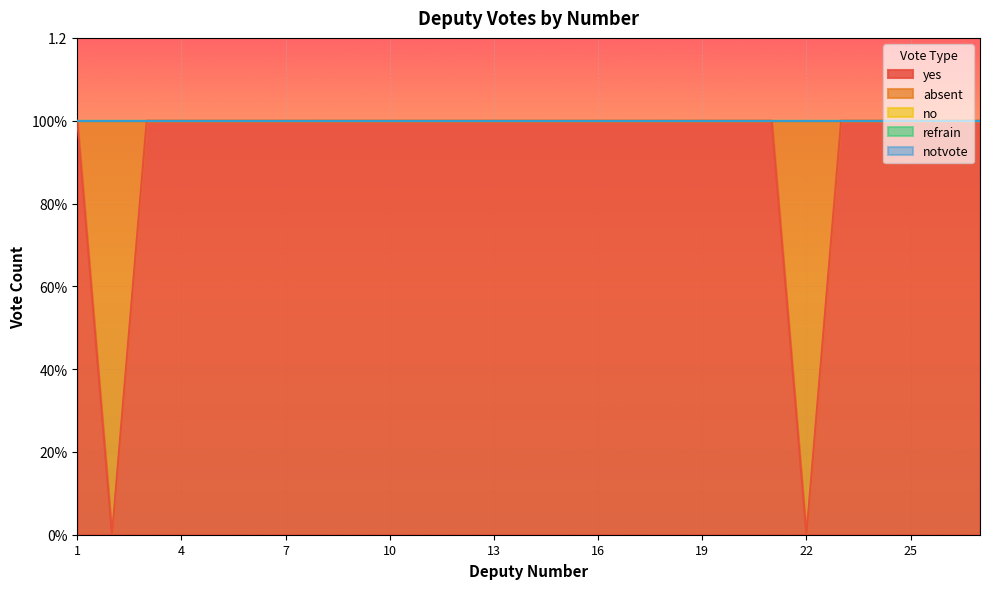

Which series has the largest range (max minus min)?

yes